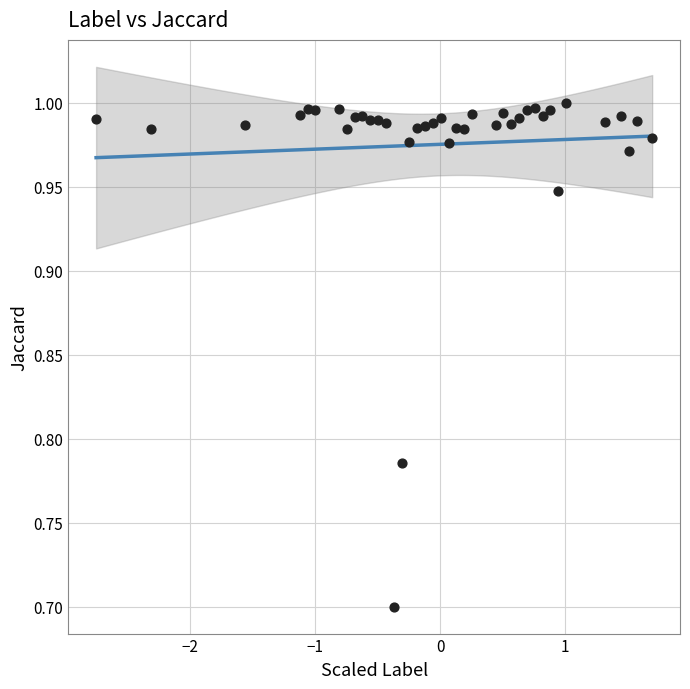

What is the range of X values (max minus min)?

4.4